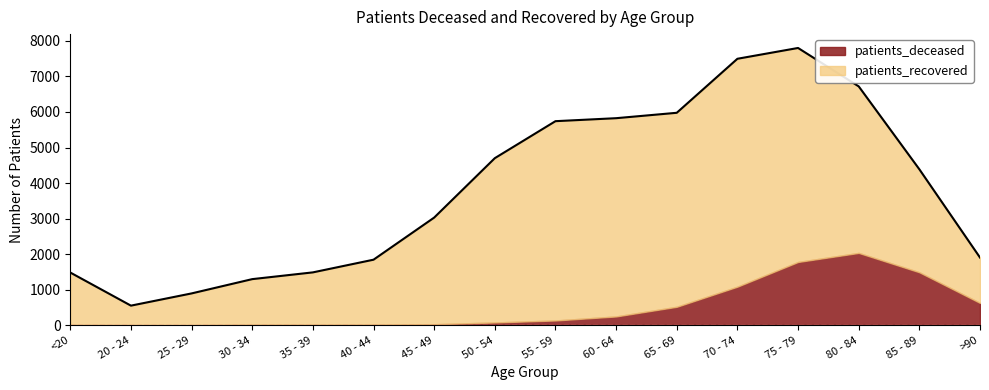

What are all the series names shown in the legend?

patients_deceased, patients_recovered